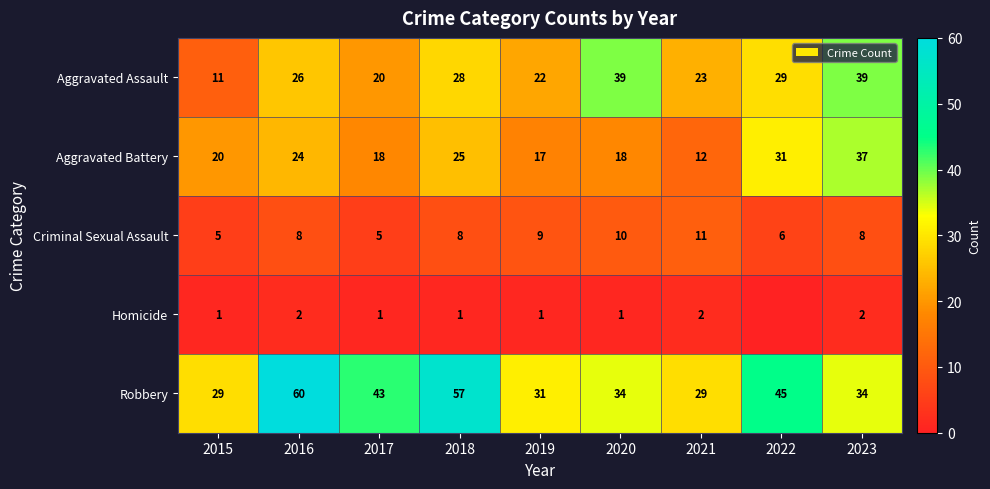

What is the highest value of the Aggravated Assault series?

39